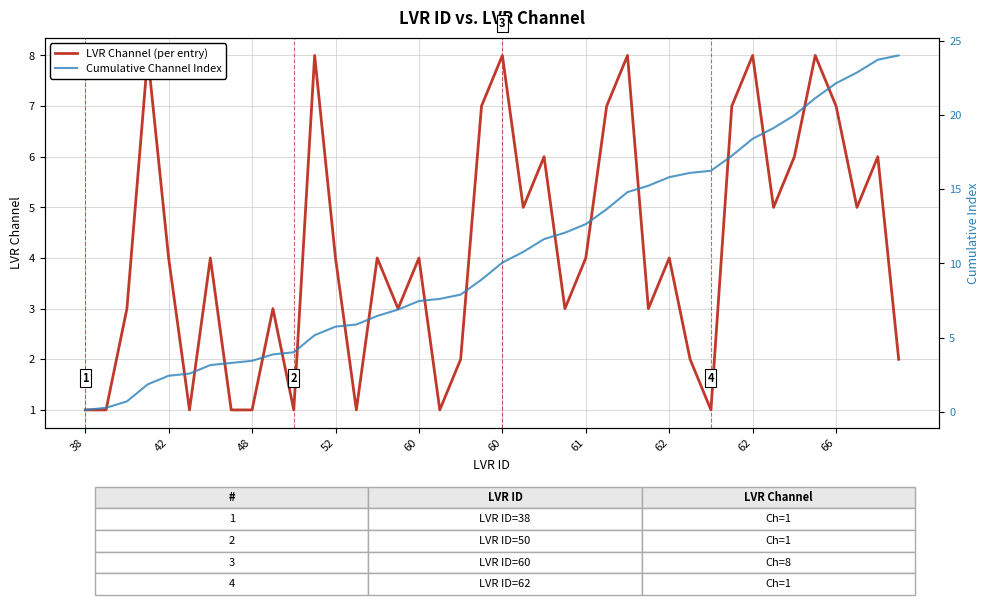

List the series in order of their overall mean, lowest first.

LVR Channel (per entry), Cumulative Channel Index